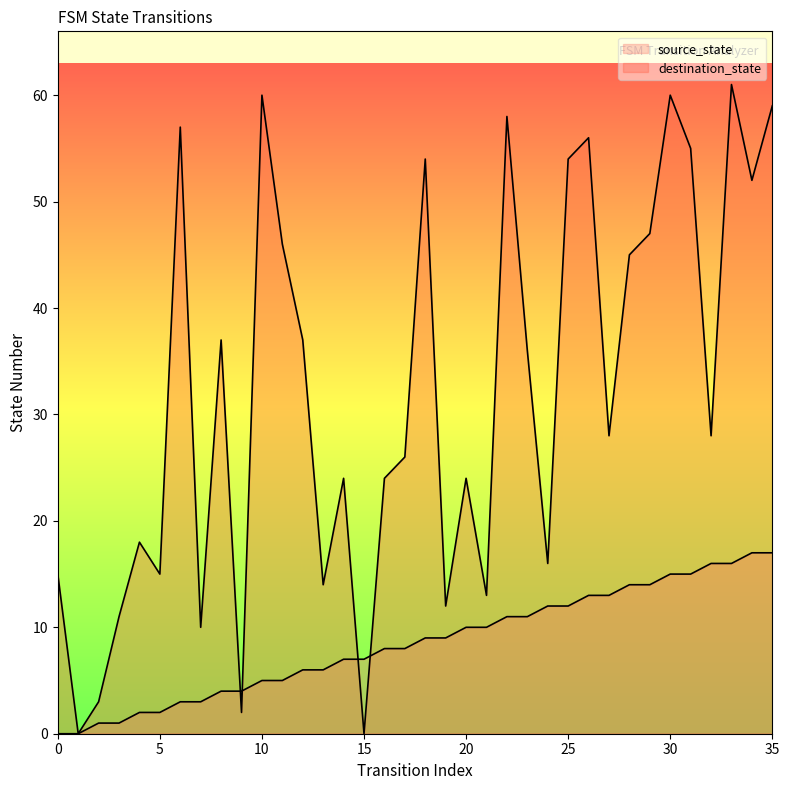

Which series reaches the minimum Y coordinate?

source_state